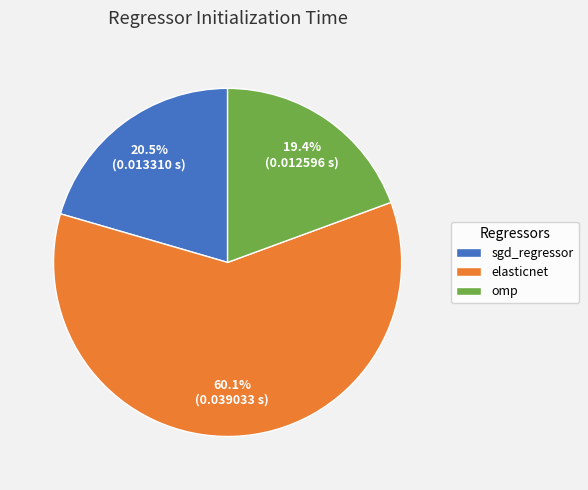

Rank the categories by value from highest to lowest.

elasticnet, sgd_regressor, omp